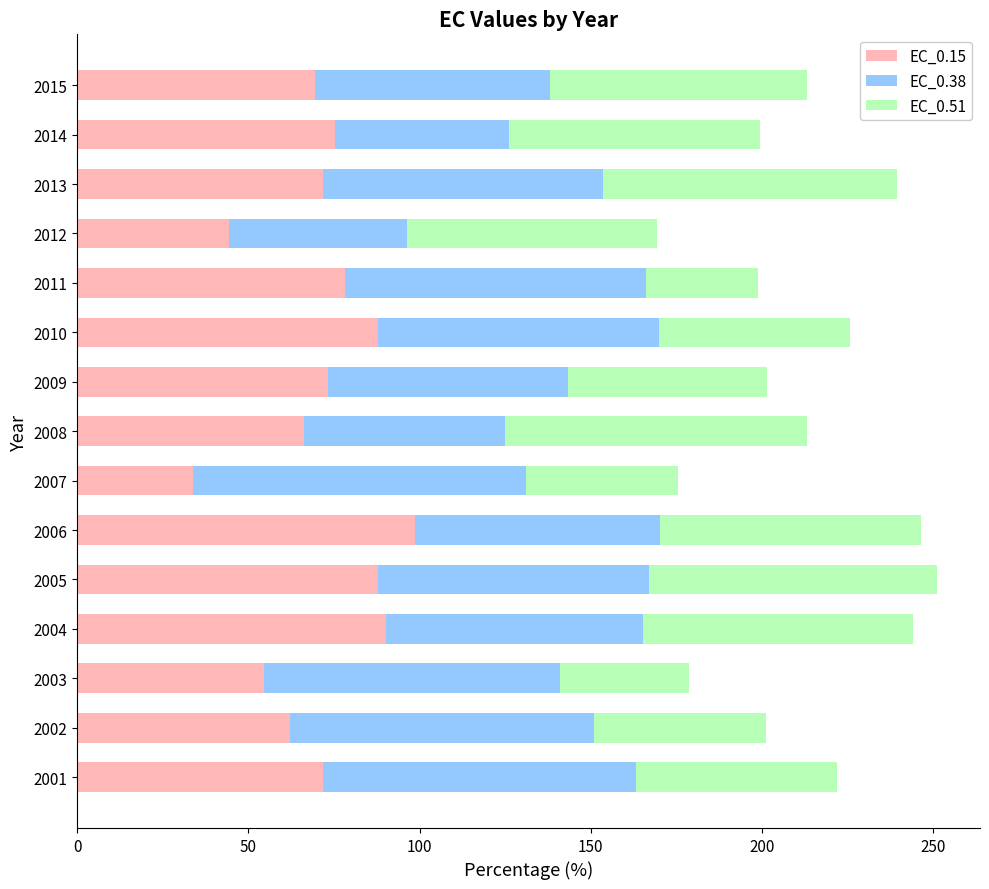

What is the difference between the maximum and minimum values in the EC_0.15 series?

64.8